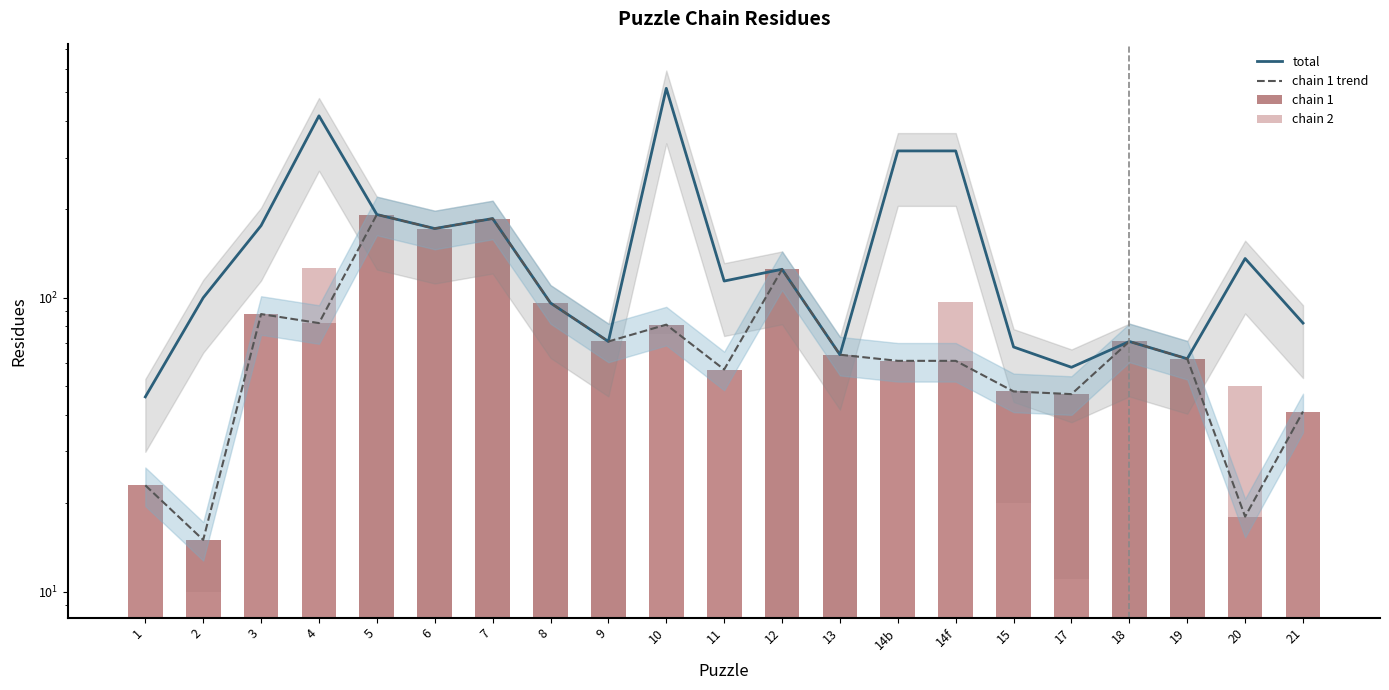

At how many categories does at least one series exceed 23?

21